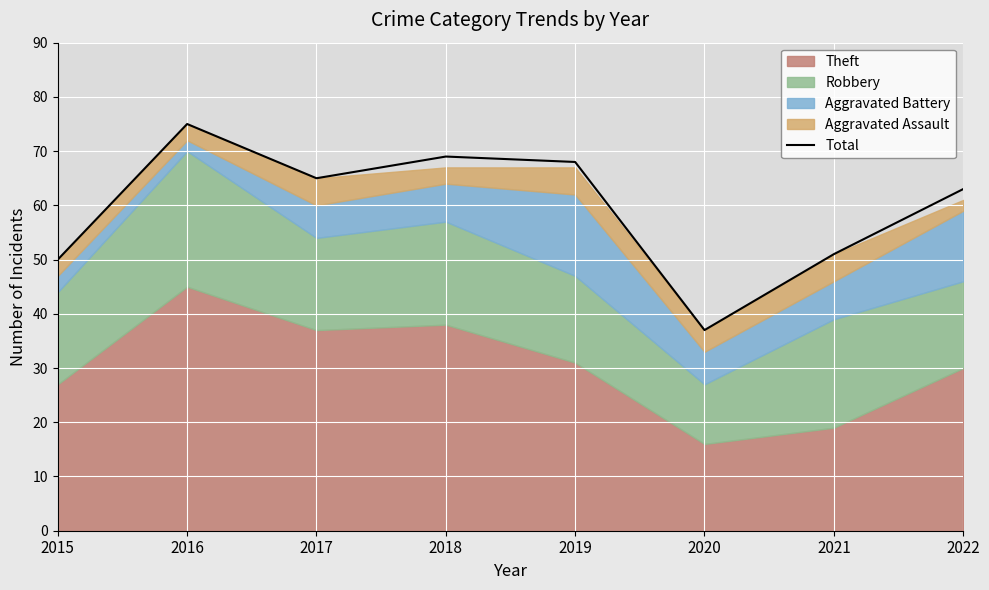

Which label corresponds to the largest value in the chart?

2016